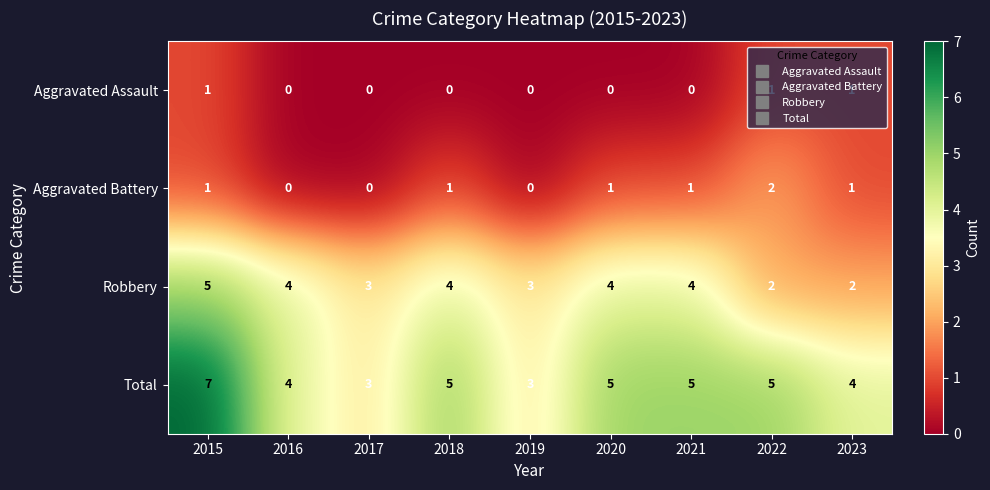

What is the average value of the Total series?

5